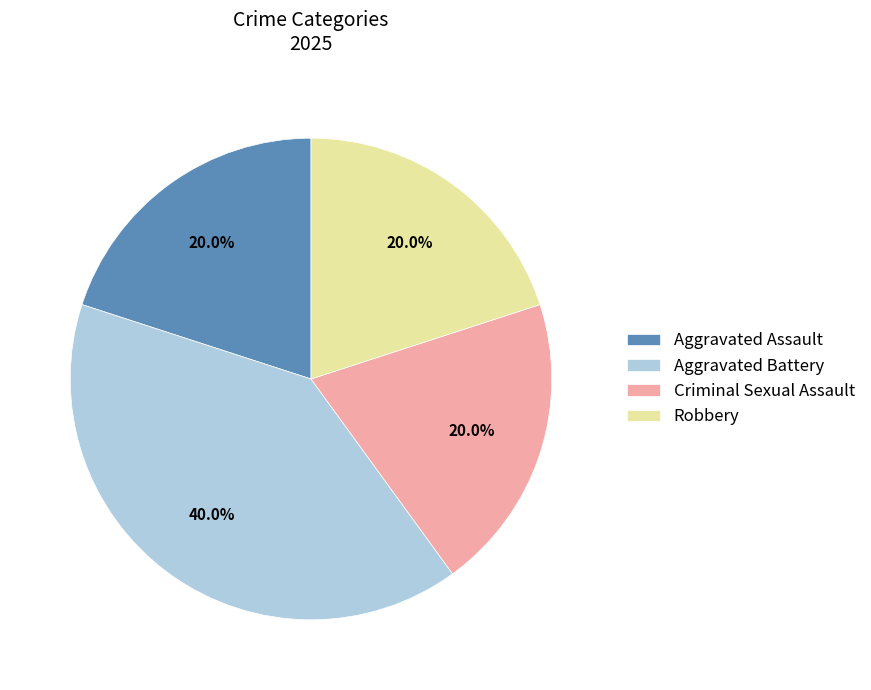

Which category has the biggest portion of the pie?

Aggravated Battery